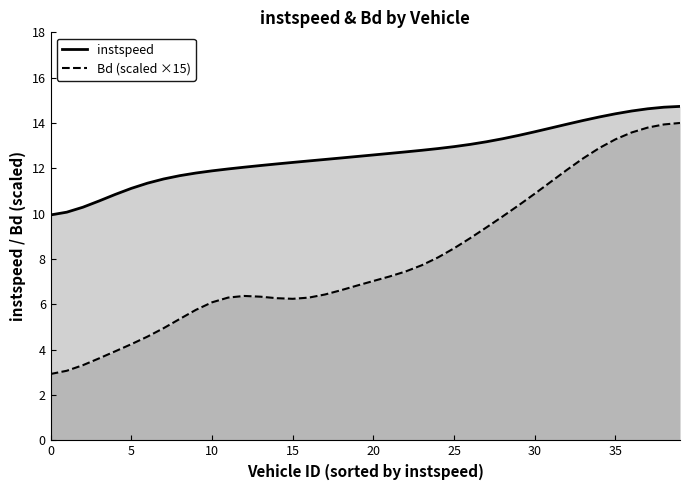

How many lines are shown in the chart?

2